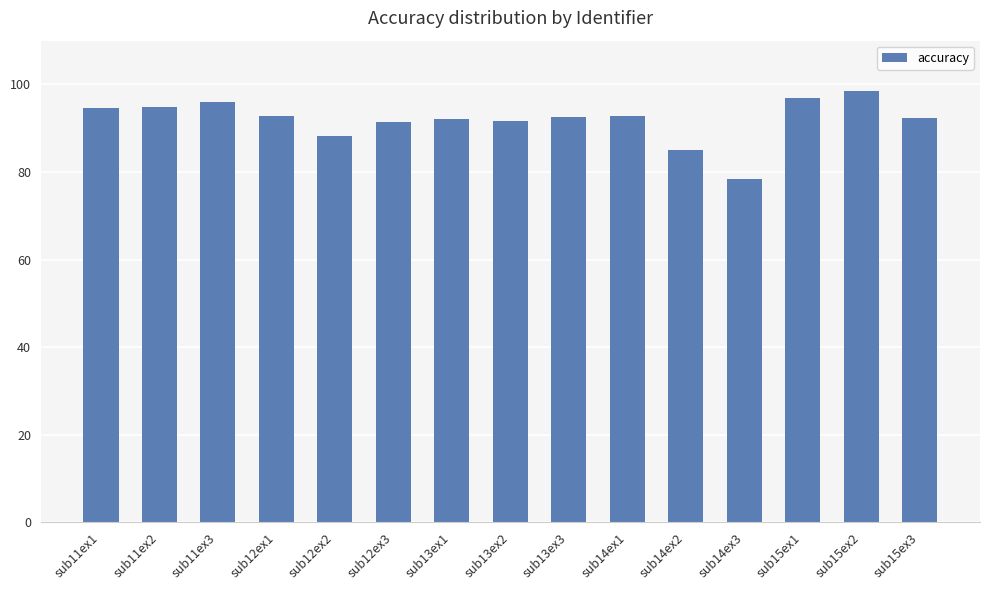

What is the smallest value displayed?

78.5